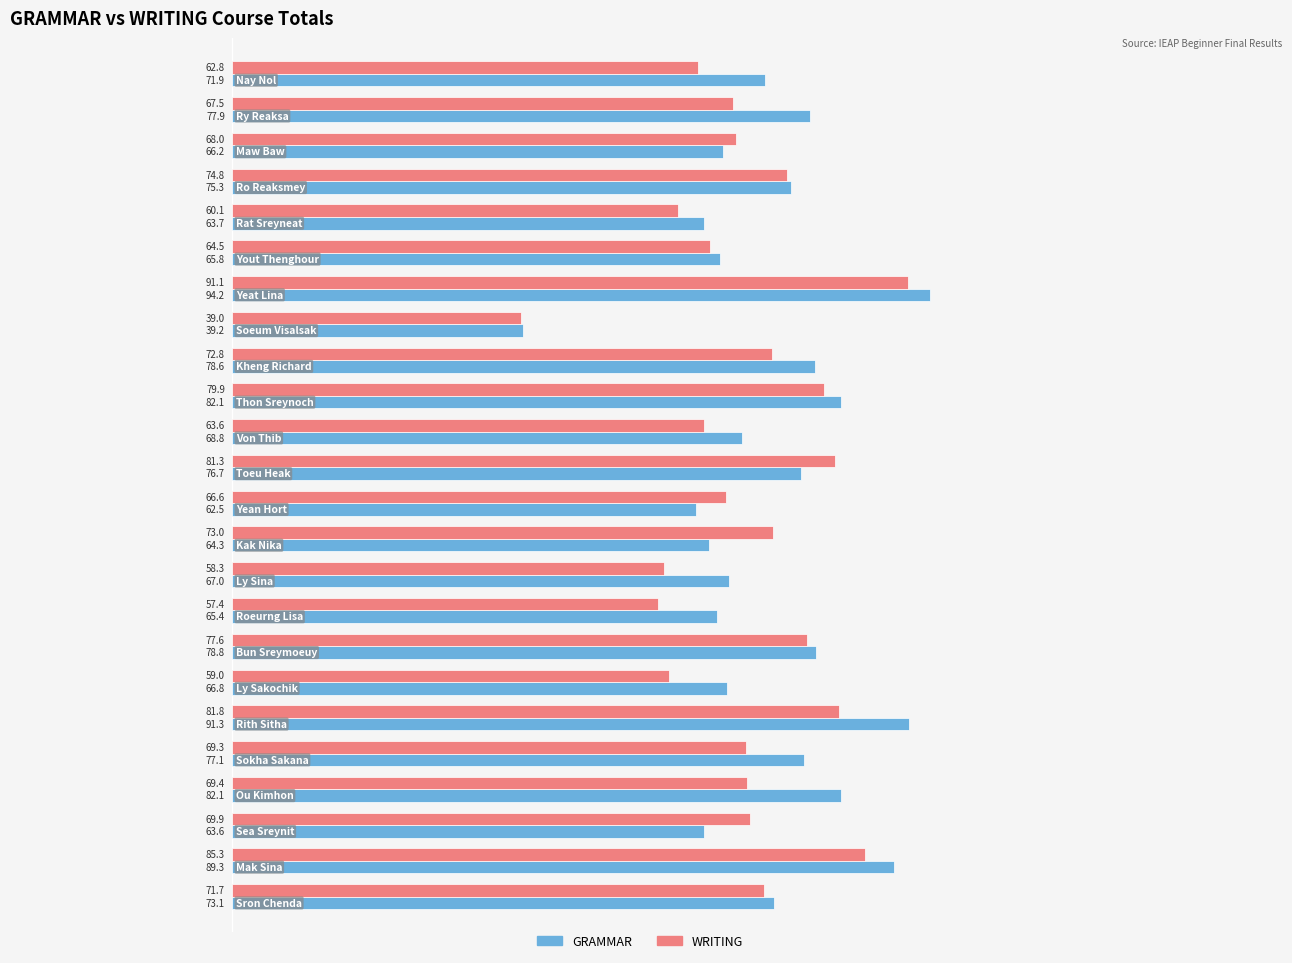

What is the sum of all GRAMMAR values?

1741.8